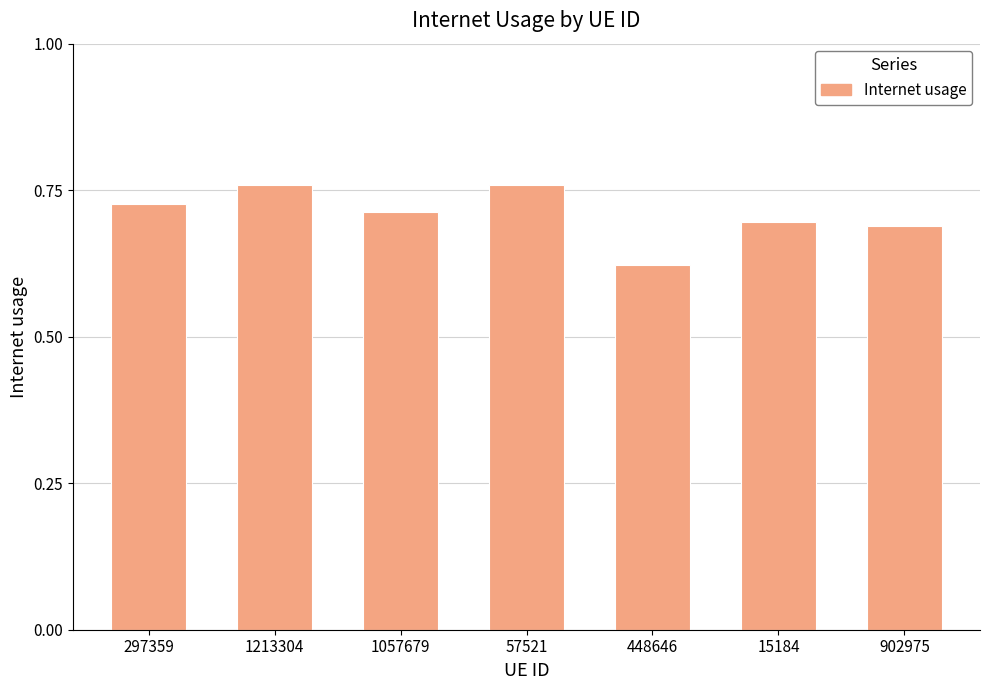

At which label is the value closest to 0?

448646